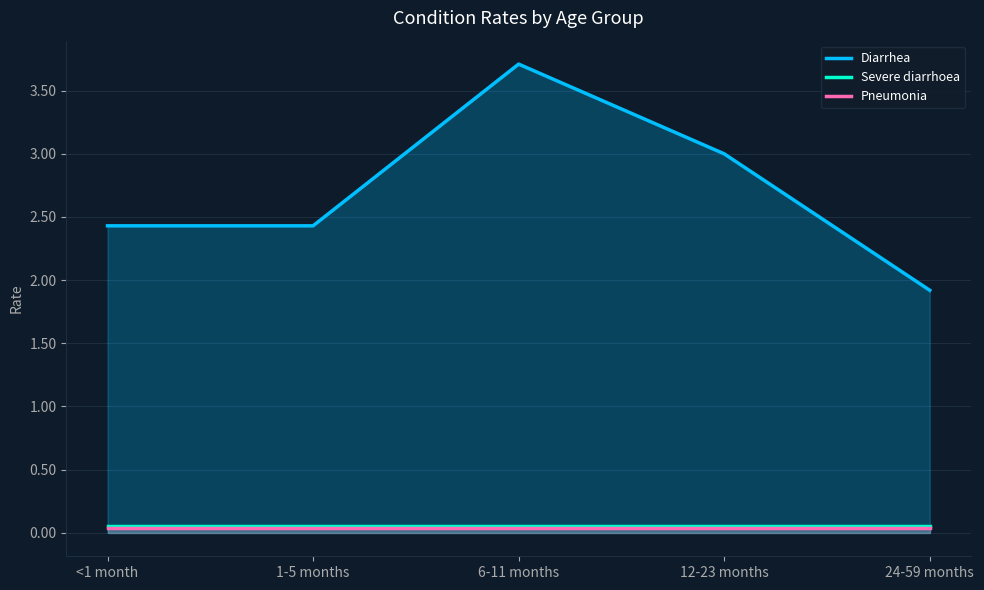

In Diarrhea, how many points are higher than both neighbors (excluding endpoints)?

1